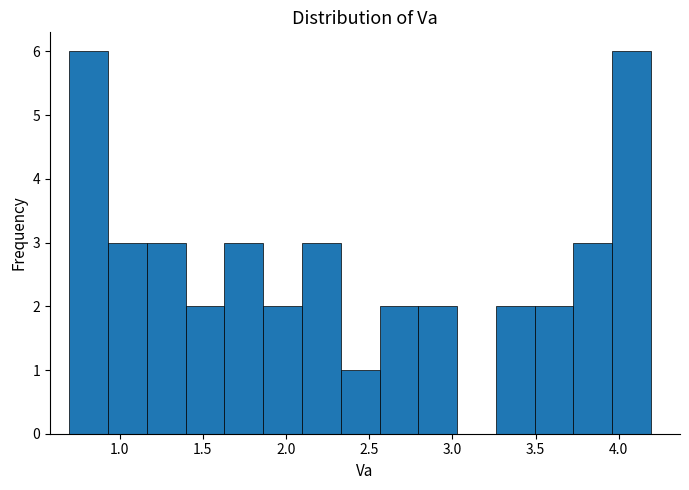

Reading left to right, transcribe this chart: for each bar, give the range it covers on the x-axis and its height. Neither the bar edges nor the heights are printed on the chart, so give them approximately, as read against the axes.

0.70 to 0.95: 6
0.95 to 1.15: 3
1.15 to 1.40: 3
1.40 to 1.65: 2
1.65 to 1.85: 3
1.85 to 2.10: 2
2.10 to 2.35: 3
2.35 to 2.55: 1
2.55 to 2.80: 2
2.80 to 3.05: 2
3.05 to 3.25: 0
3.25 to 3.50: 2
3.50 to 3.75: 2
3.75 to 3.95: 3
3.95 to 4.20: 6